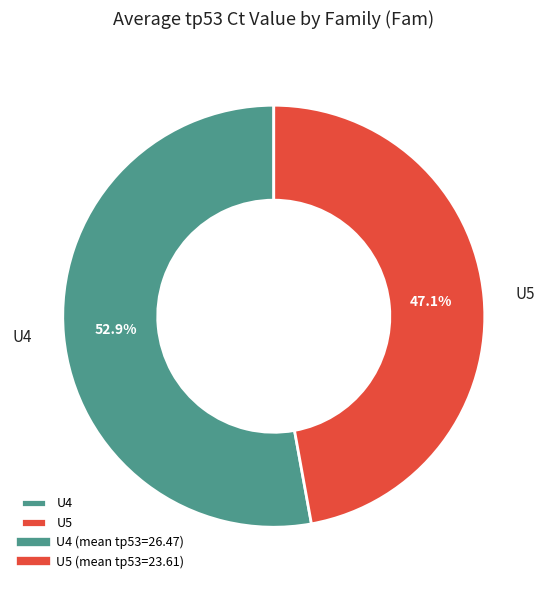

To the nearest percent, what portion does U5 represent?

47%